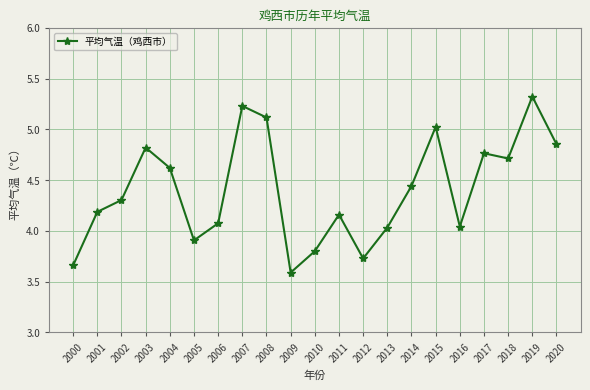

True or false: the data shows 1.5 at 2008.

False